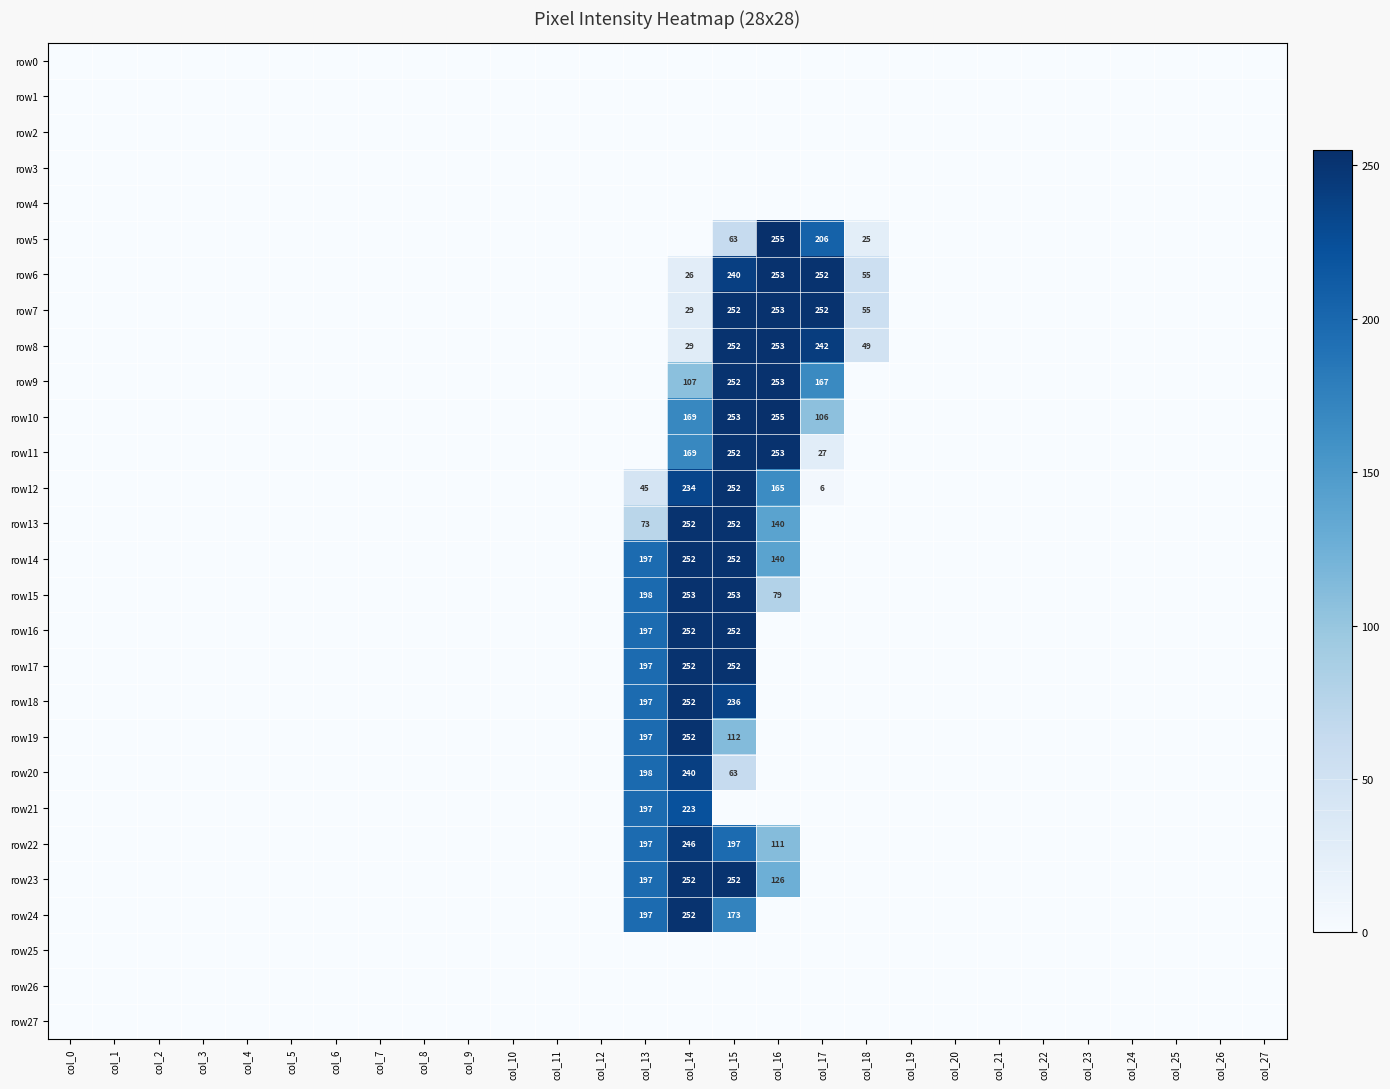

List the labels in order of row18 value, smallest first.

col_0, col_1, col_2, col_3, col_4, col_5, col_6, col_7, col_8, col_9, col_10, col_11, col_12, col_16, col_17, col_18, col_19, col_20, col_21, col_22, col_23, col_24, col_25, col_26, col_27, col_13, col_15, col_14